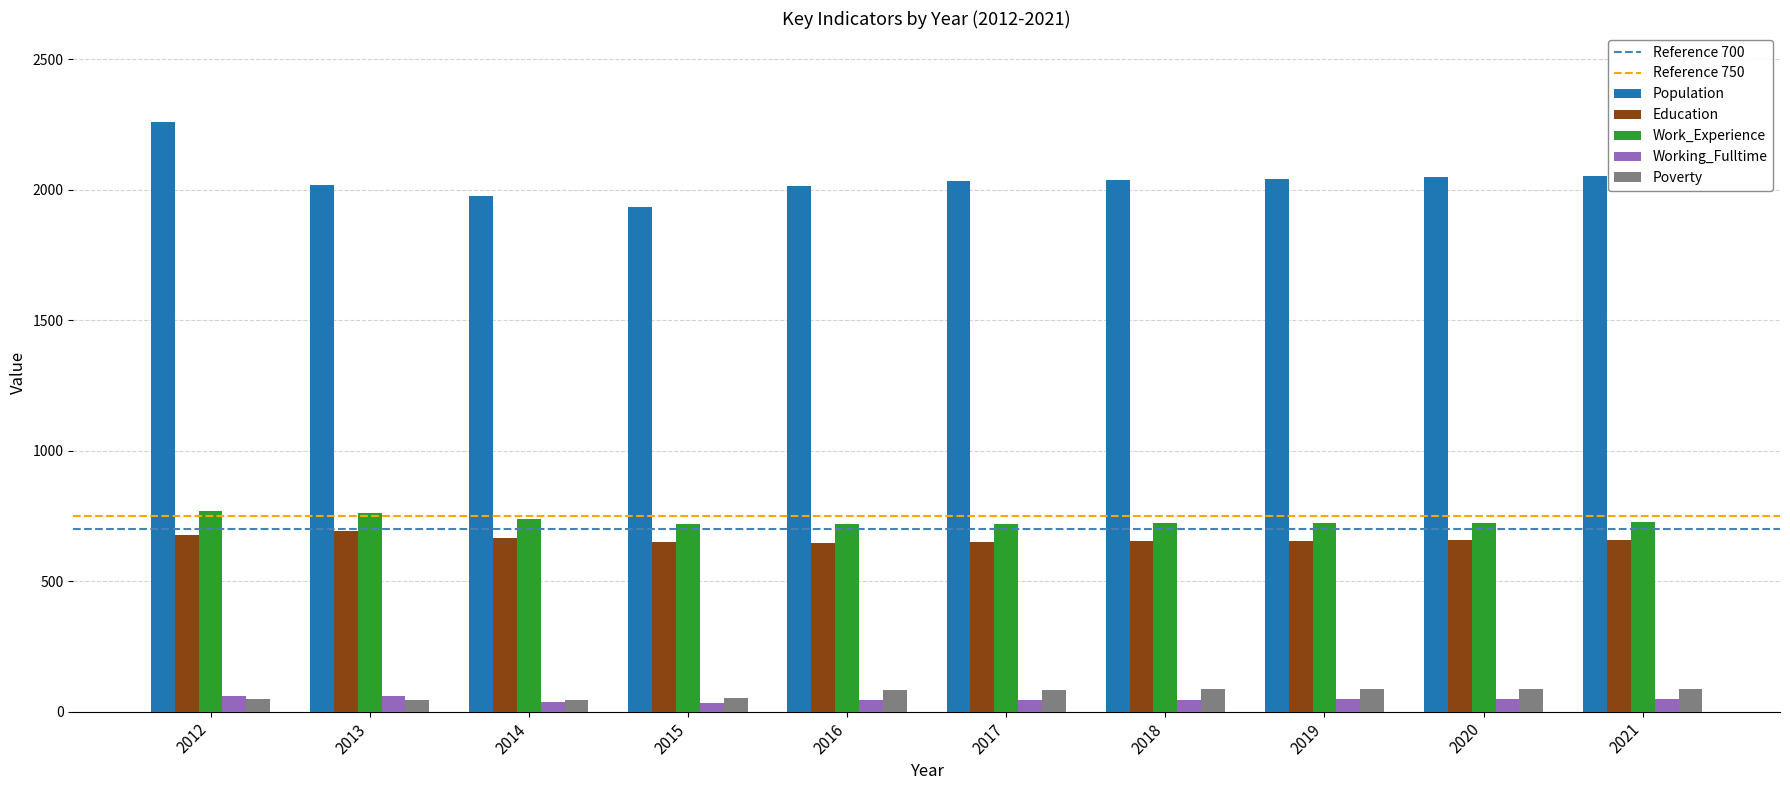

Between 2012 and 2015, which series saw the biggest shift?

Population